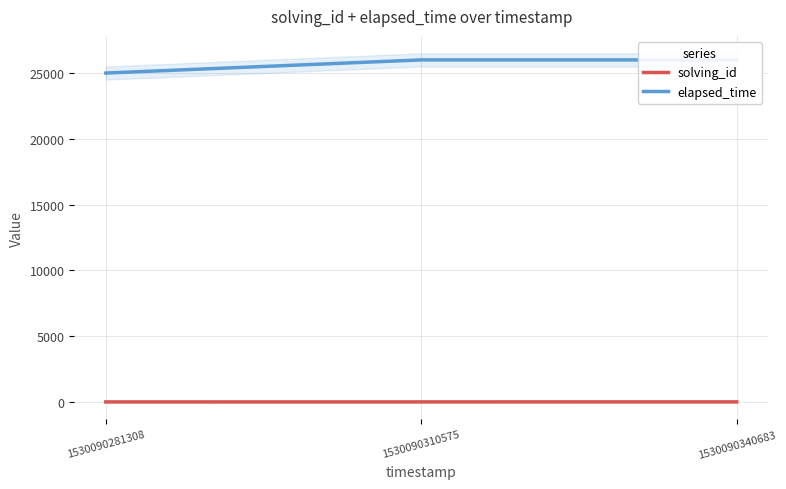

Reading right to left, extract all data points from this chart.

solving_id: 1530090340683=3	1530090310575=2	1530090281308=1
elapsed_time: 1530090340683=26000	1530090310575=26000	1530090281308=25000